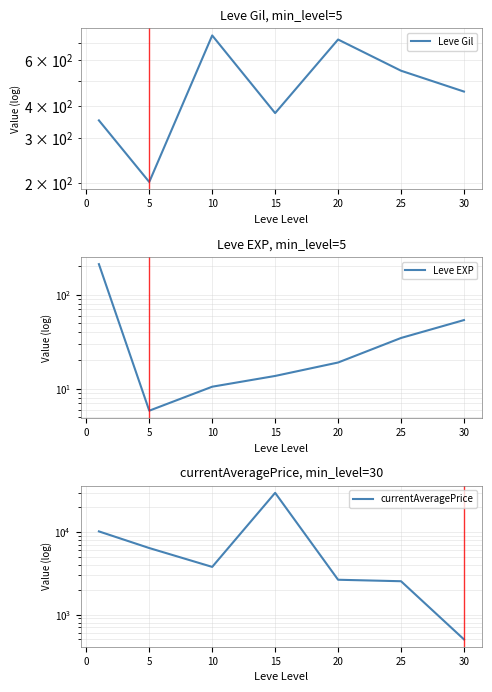

List the series in order of their peak value, highest first.

currentAveragePrice, Leve Gil, Leve EXP